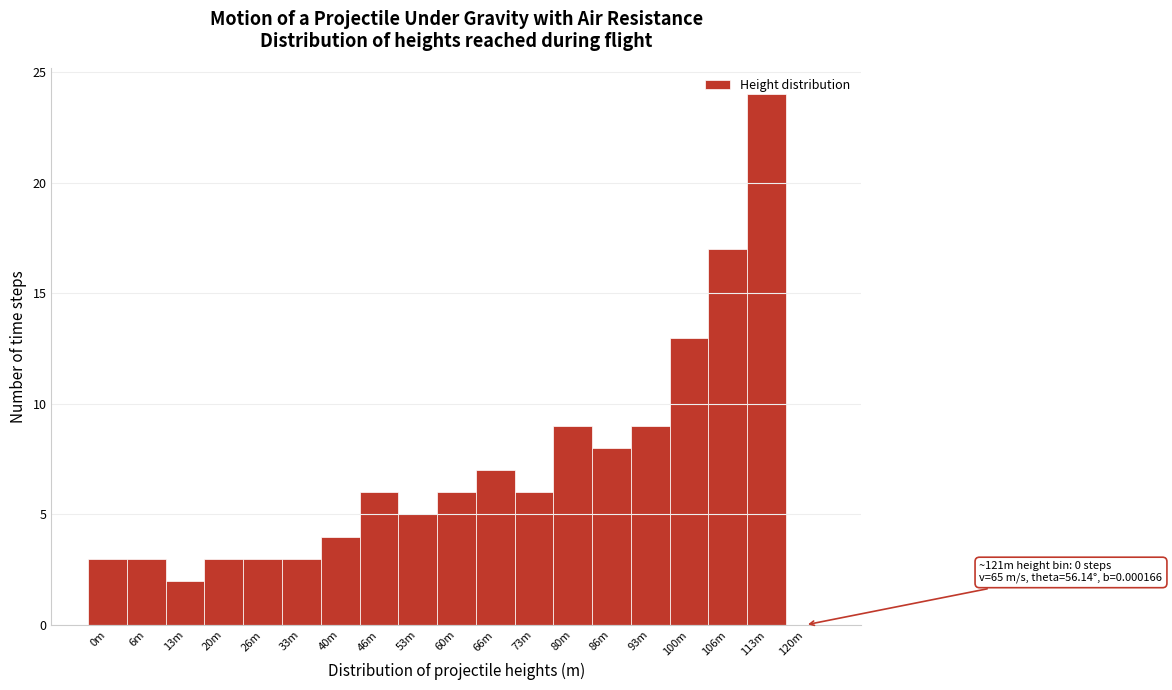

Between 80m and 6m, which is larger?

80m